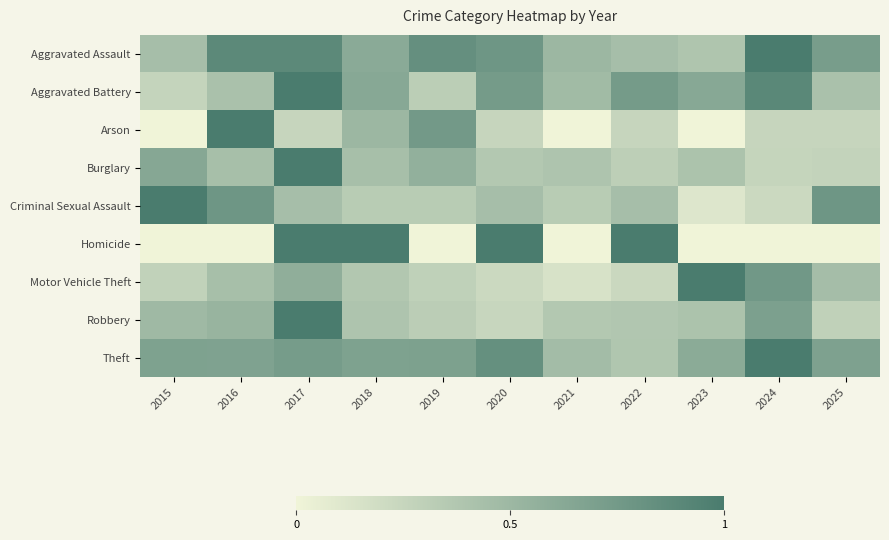

Count the number of data series in this chart.

9